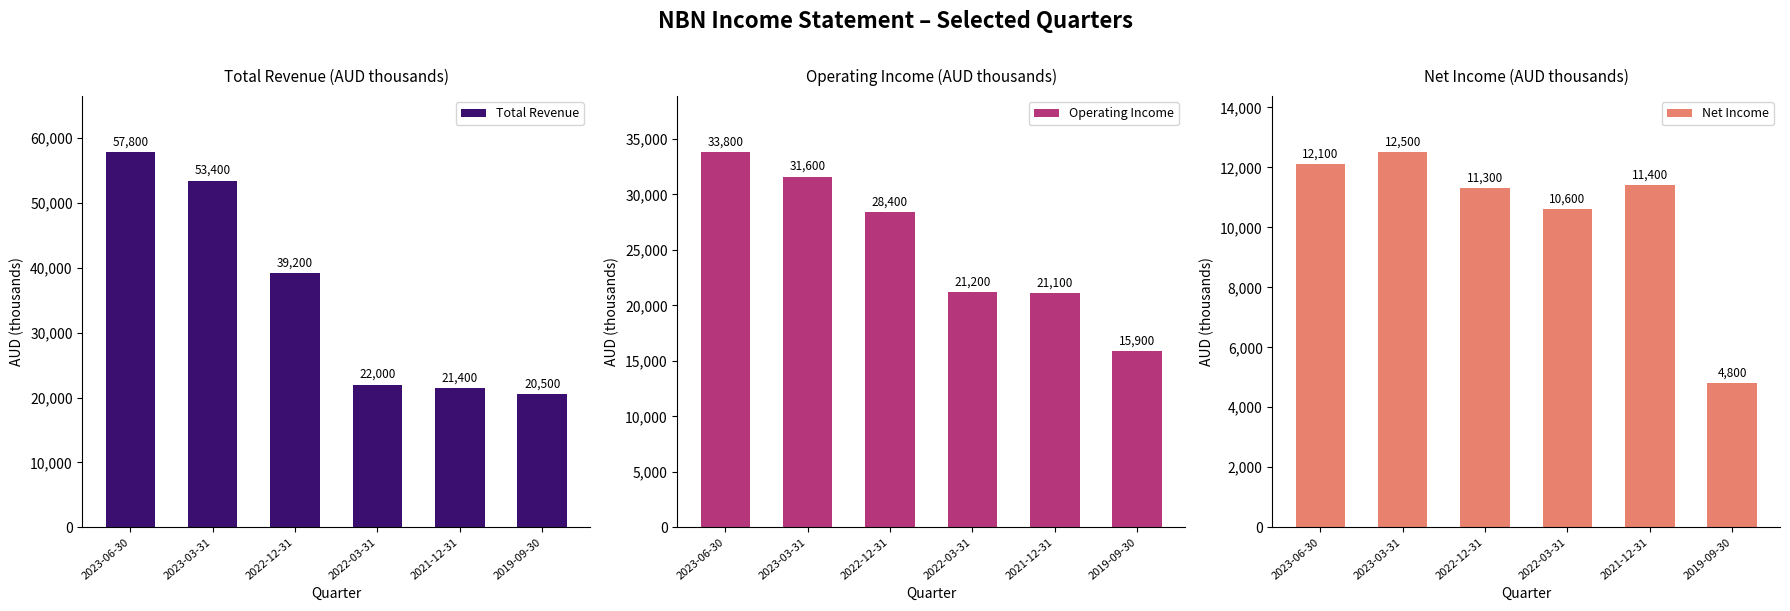

Rank the series by their maximum value, from lowest to highest.

Net Income, Operating Income, Total Revenue